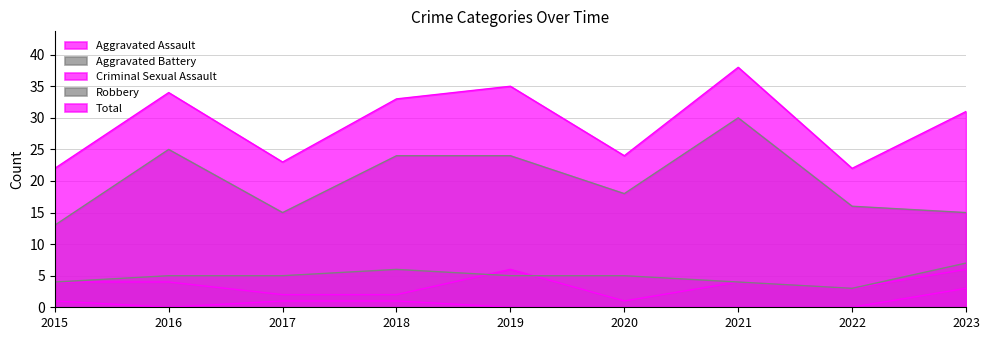

At 2021, list the series in order from smallest to largest.

Criminal Sexual Assault, Aggravated Assault, Aggravated Battery, Robbery, Total